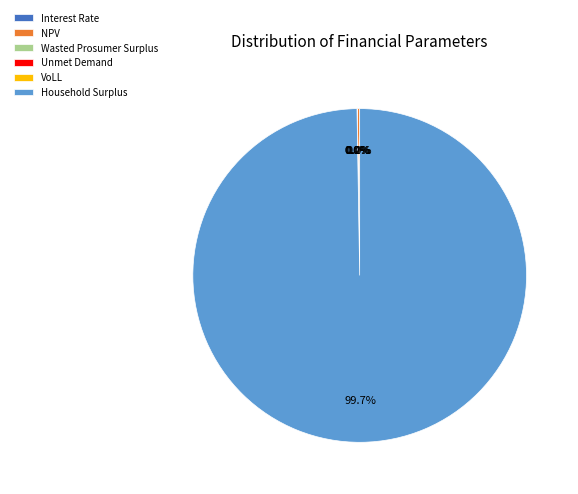

The Unmet Demand slice represents 0% of the pie. True or false?

True